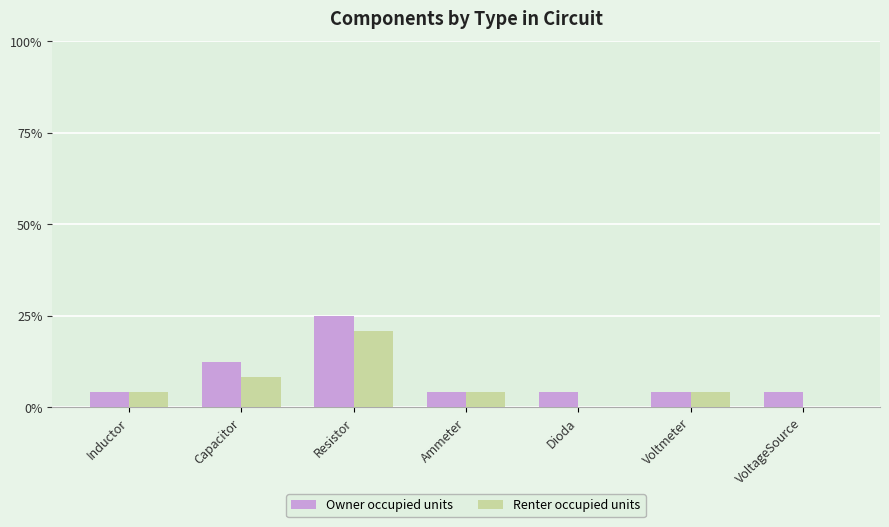

What is the maximum value shown in the chart?

25.0